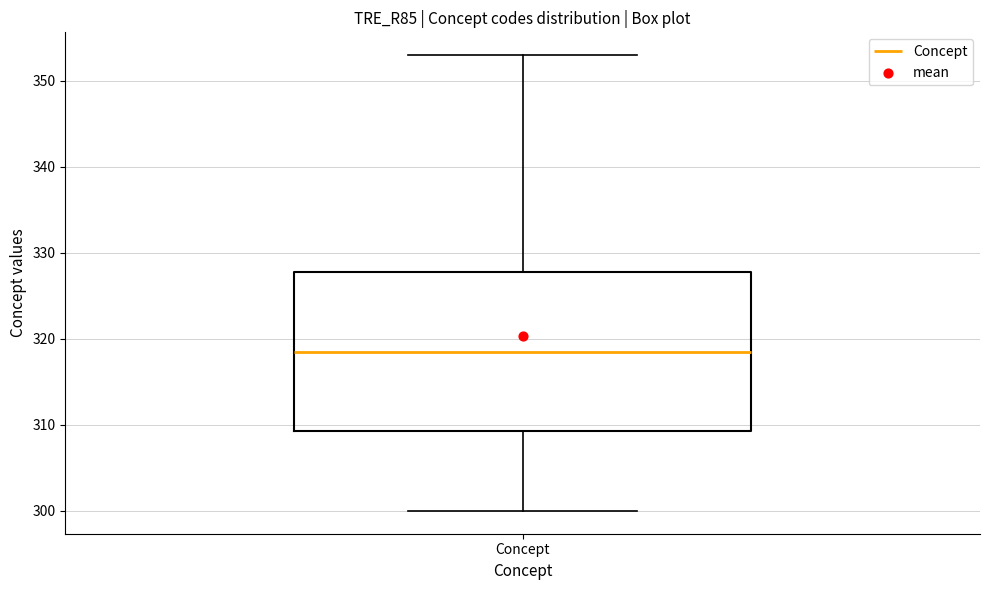

Transcribe this box plot: give where the median line is, the range the box spans, and where the two whiskers end, as read against the y-axis. The values are not printed on the chart, so give them approximately, as read against the axis.

median 319, box 309 to 328, whiskers 300 to 353